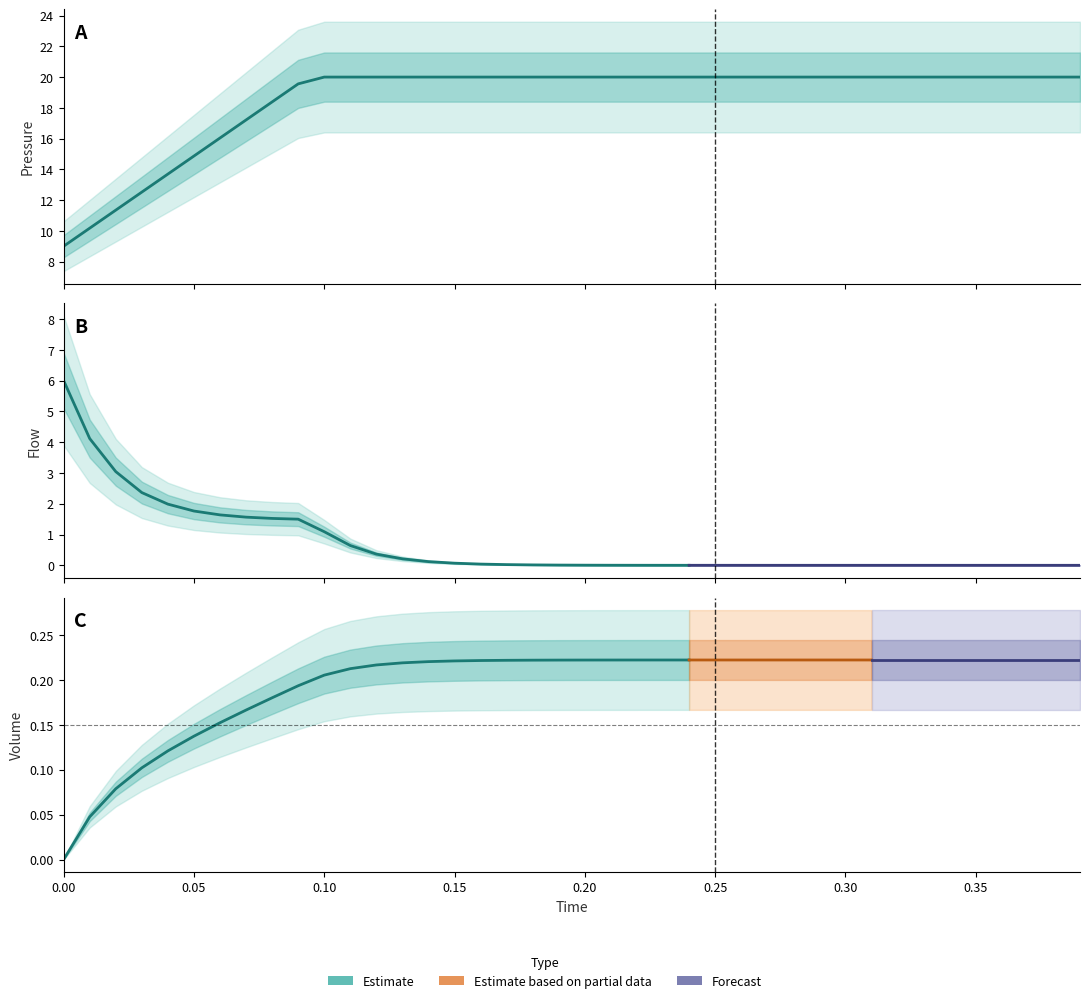

What is the average value of the Flow series?

0.7